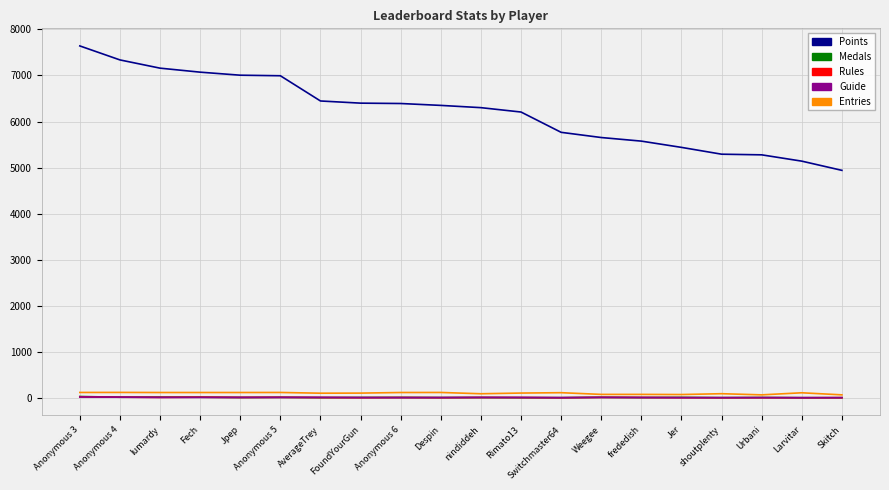

What is the difference between the maximum and minimum values in the Medals series?

26